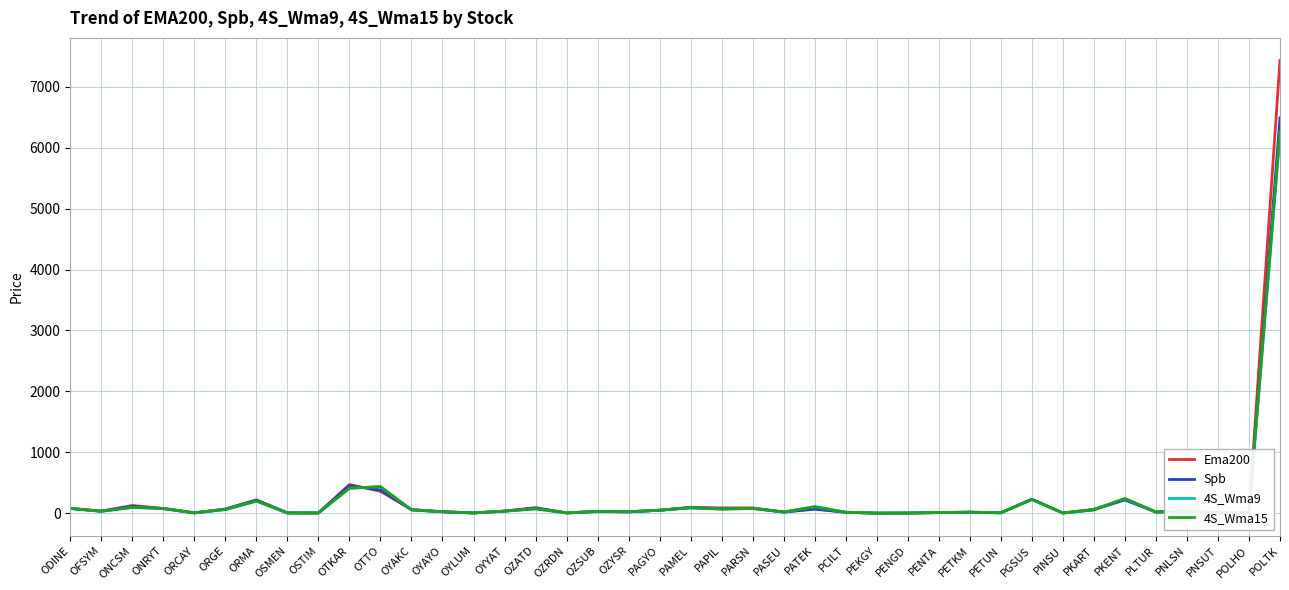

What is the average value of the 4S_Wma9 series?

226.1